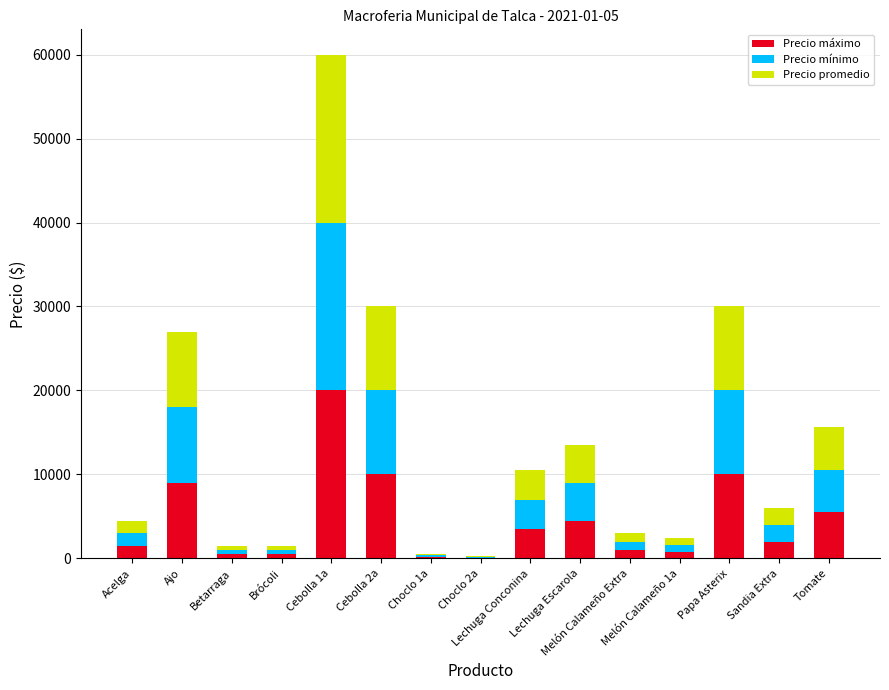

What is the highest value of the Precio máximo series?

20000